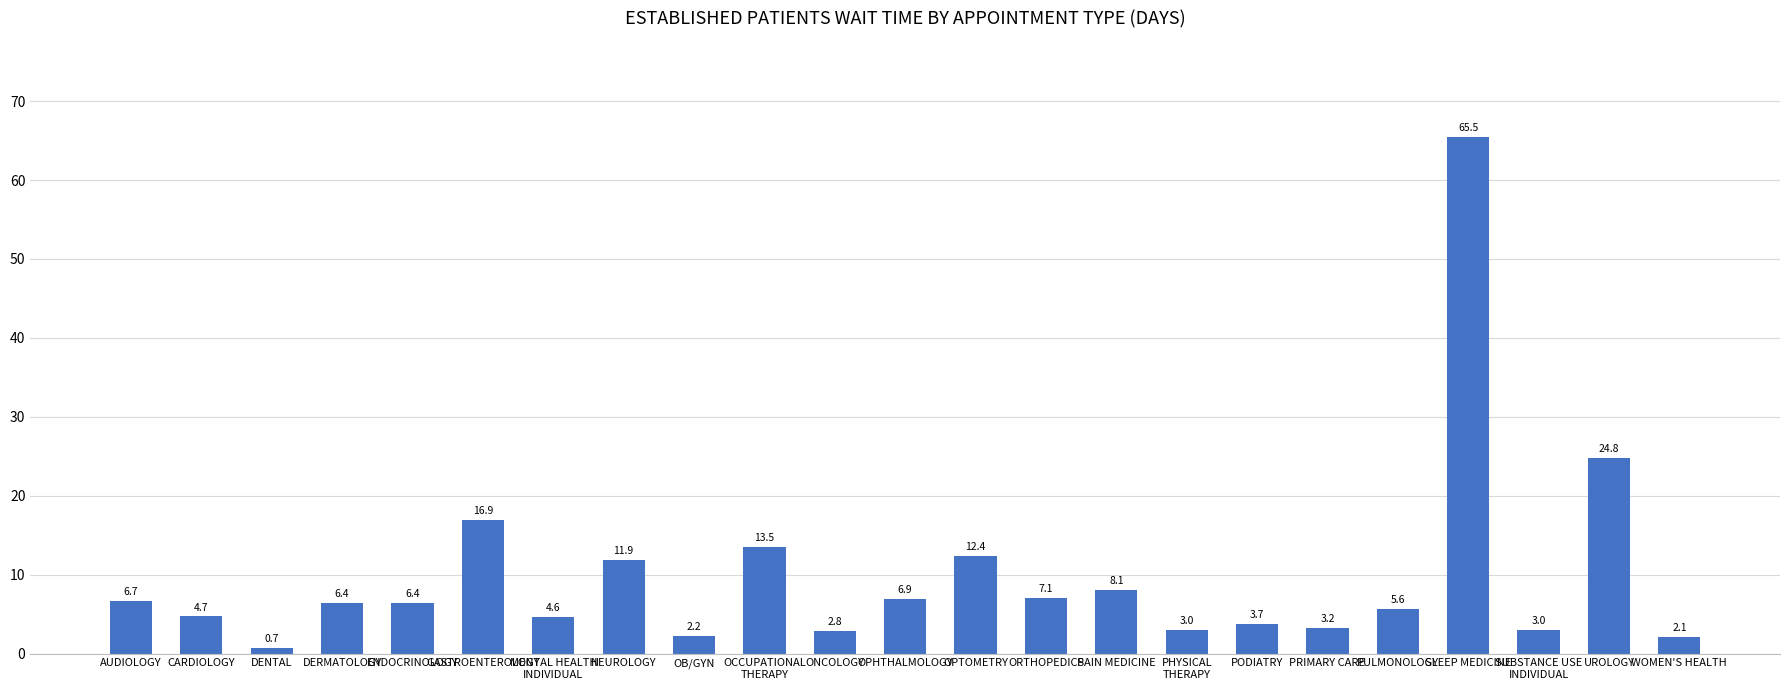

How many data points are above 6?

12